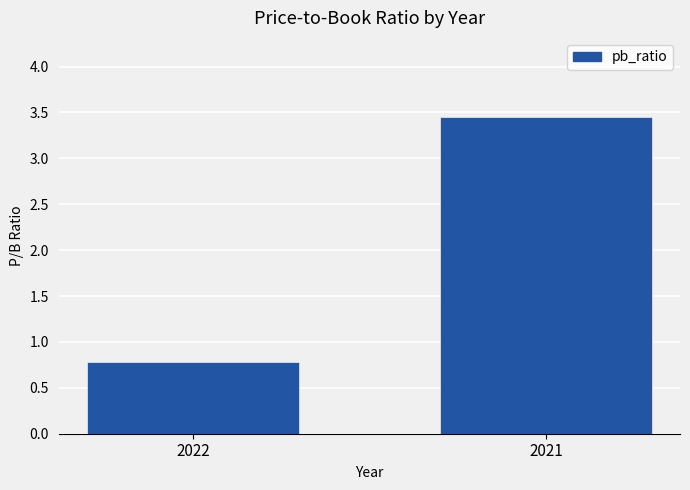

Count the number of values greater than 3.

1